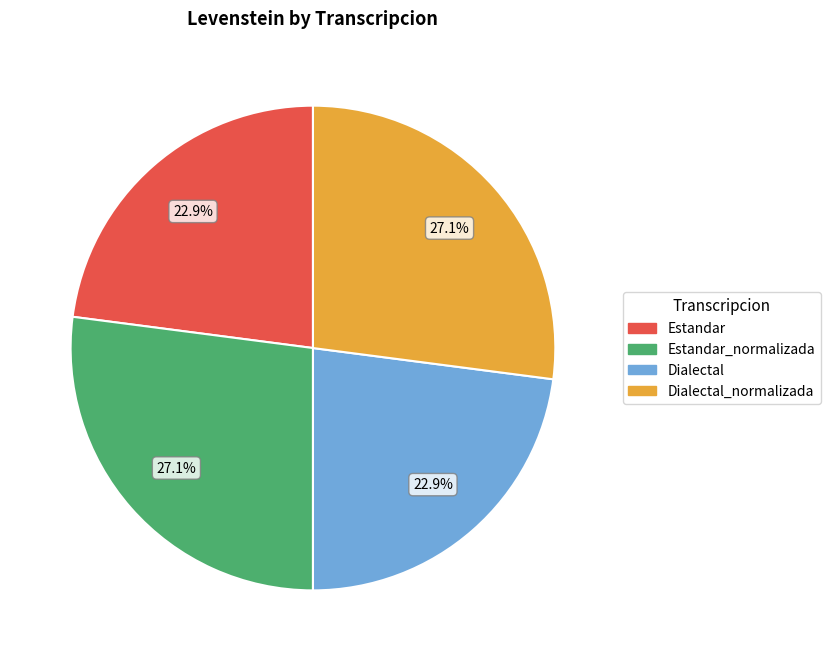

How many segments does this pie chart have?

4